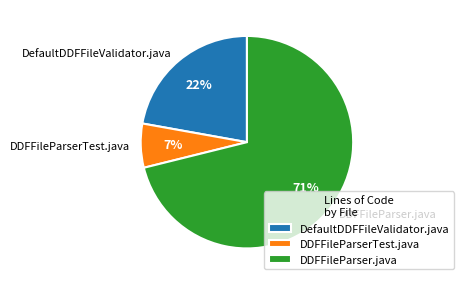

To the nearest percent, what percentage of the pie is DefaultDDFFileValidator.java?

22%